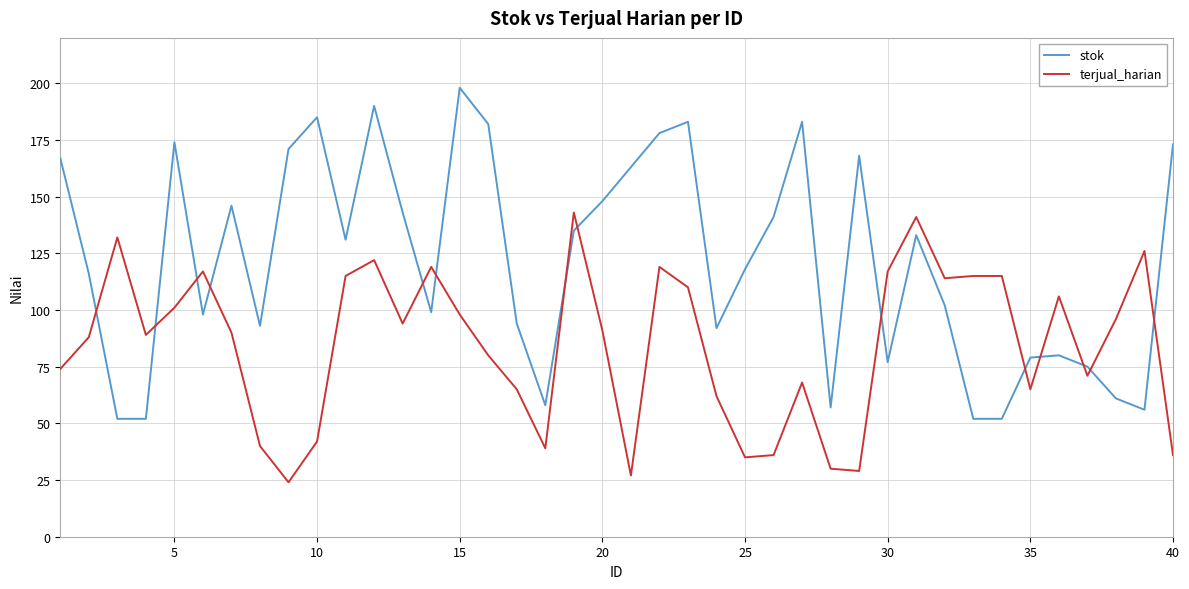

After their last crossing, which series has the higher values: stok or terjual_harian?

stok